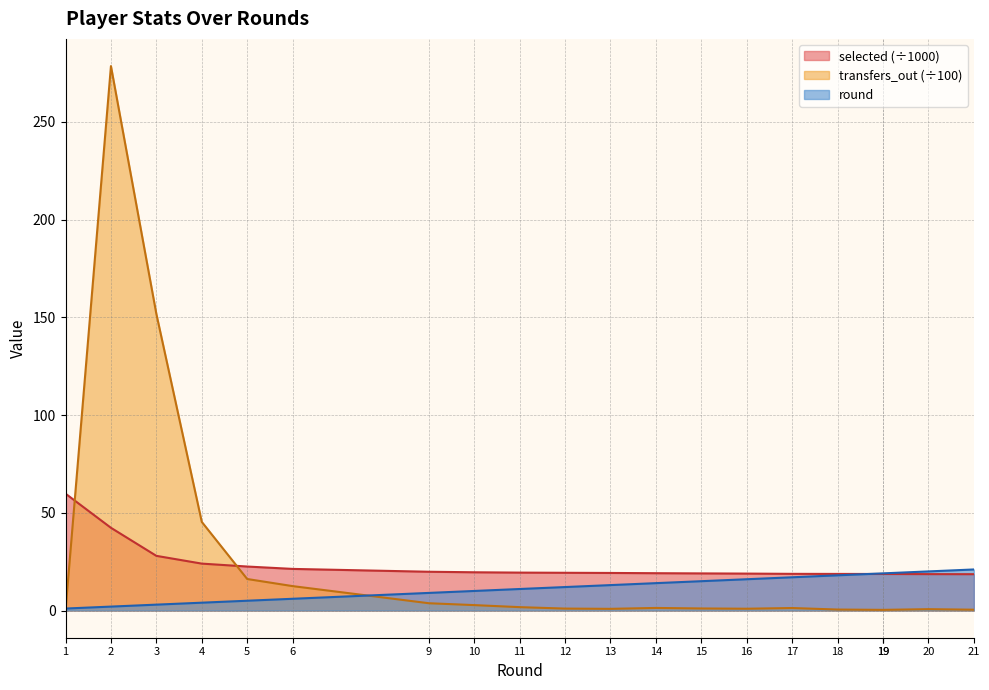

The value of selected at 5 is 33.6. True or false?

False